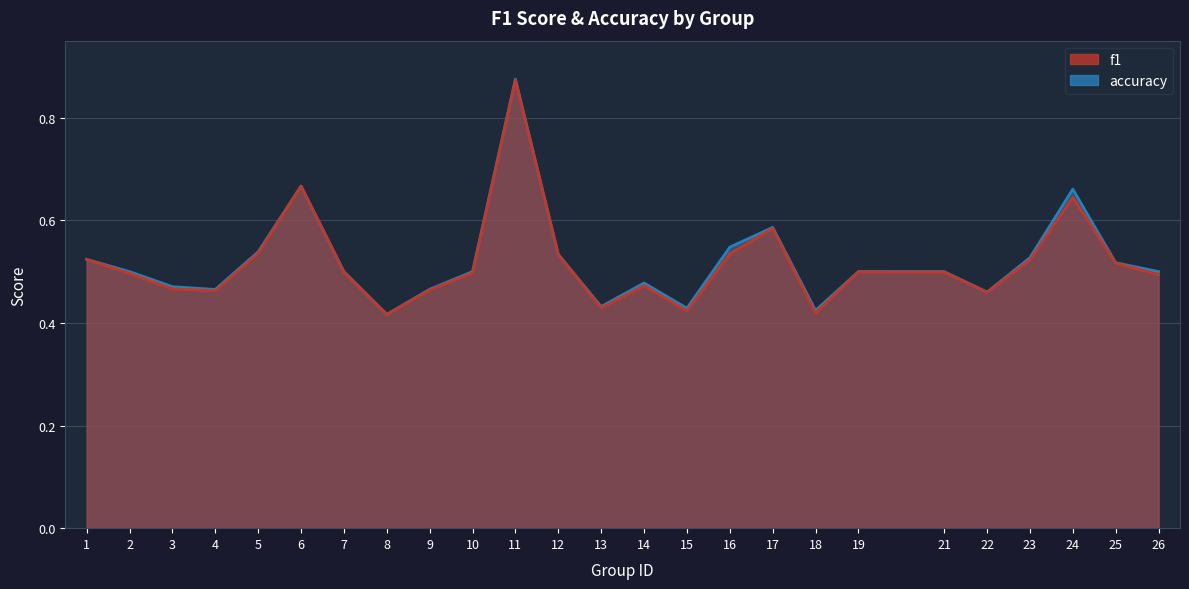

Which series has the largest range (max minus min)?

accuracy